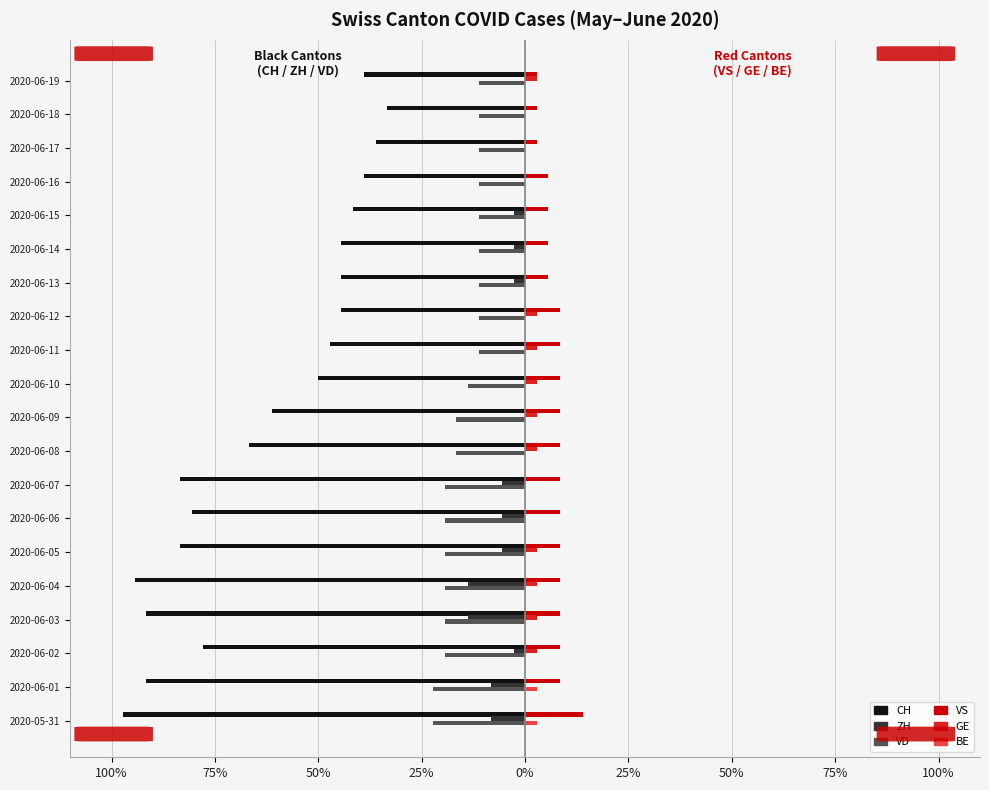

What are all the series names shown in the legend?

CH, ZH, VD, VS, GE, BE